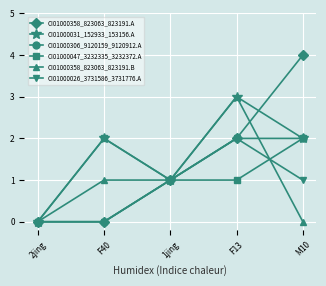

How many data points in CI01000306_9120159_9120912.A are less than 1?

2